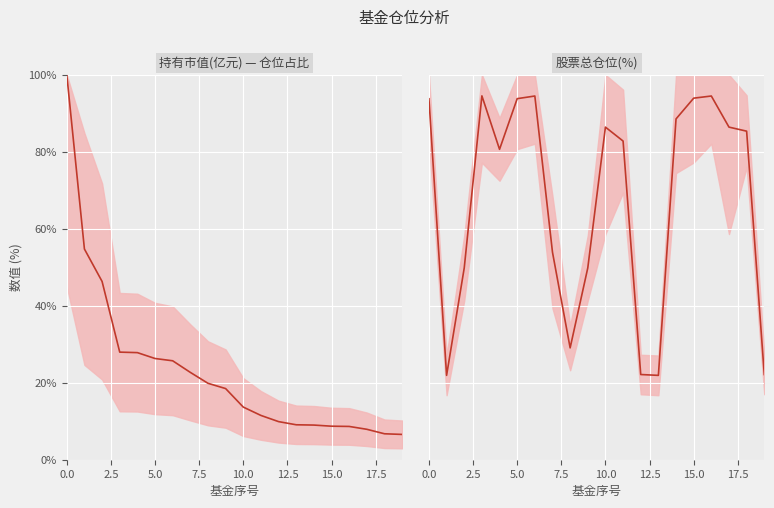

Is this an area chart (filled region under the line)?

No